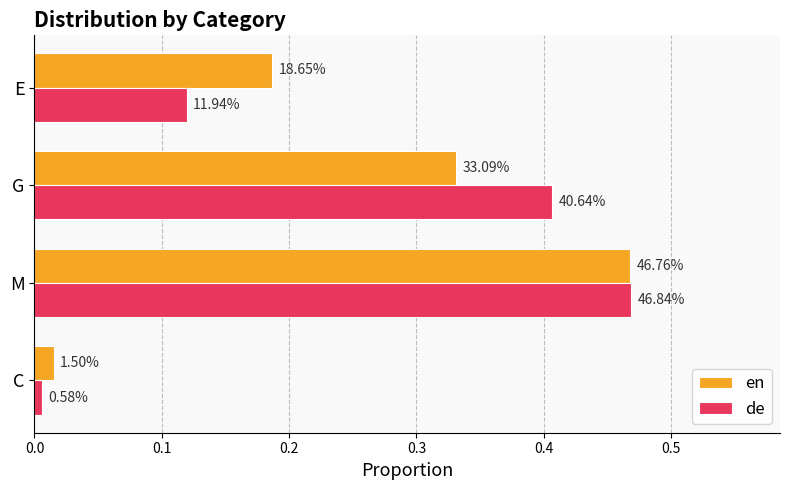

What are all the series names shown in the legend?

en, de